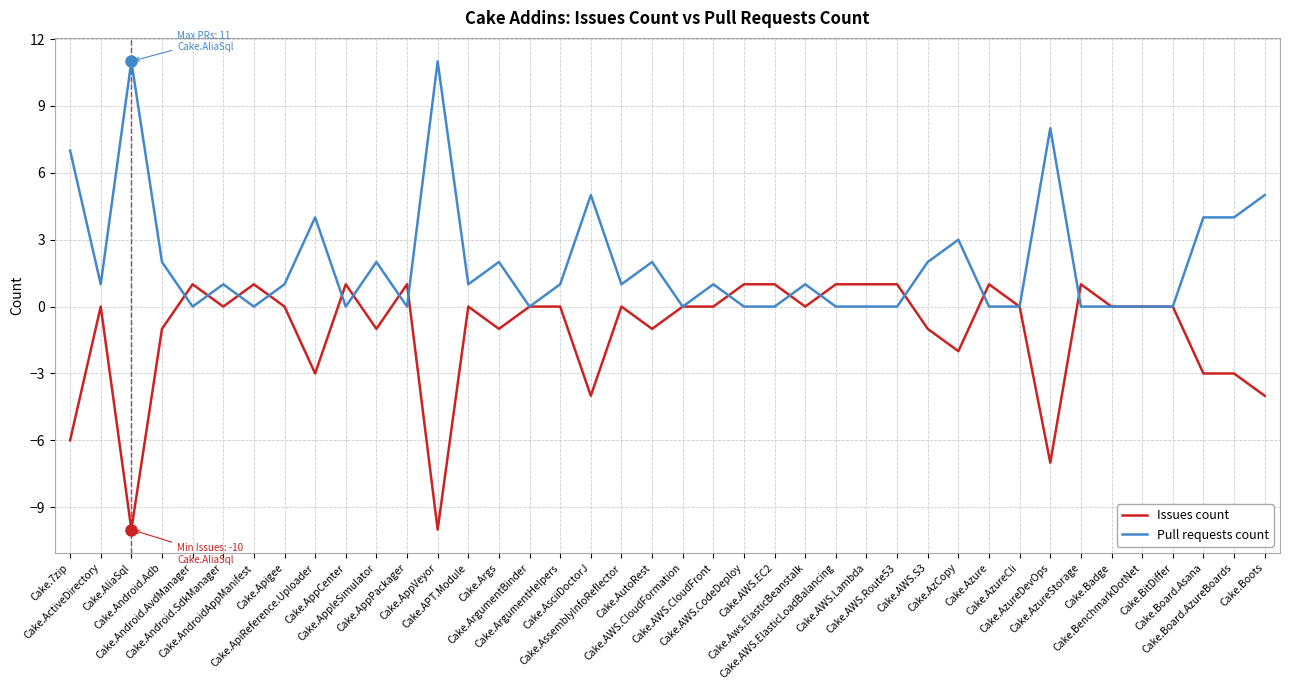

How many categories are shown in the chart?

40